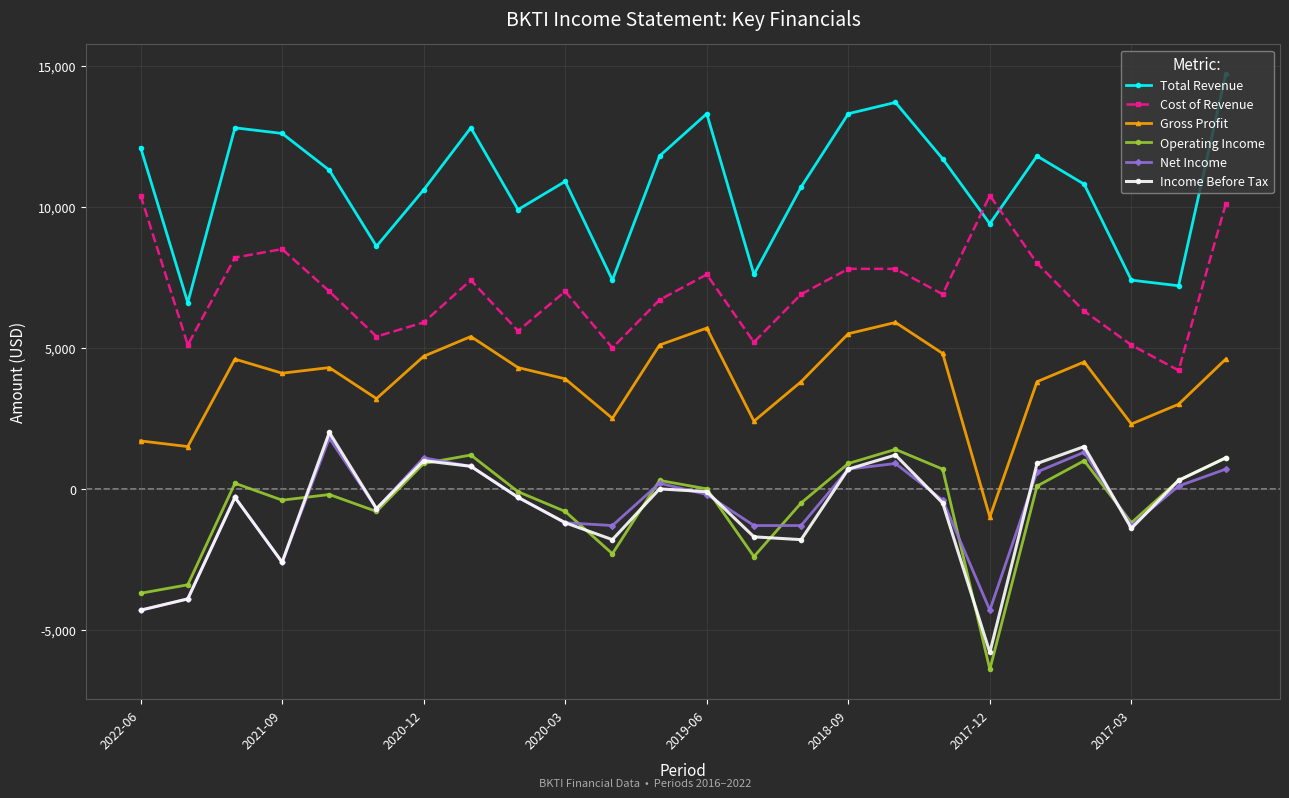

What is the greatest value displayed?

14700